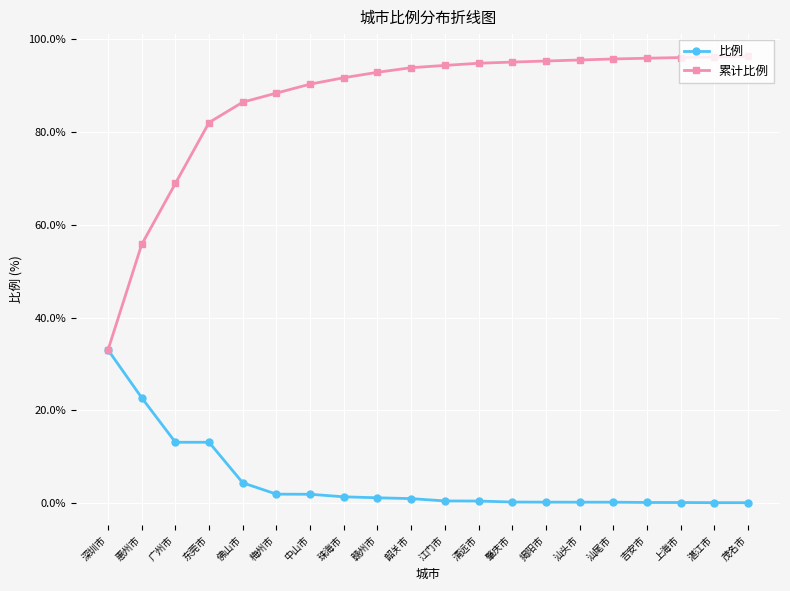

What position from the right is 广州市?

18